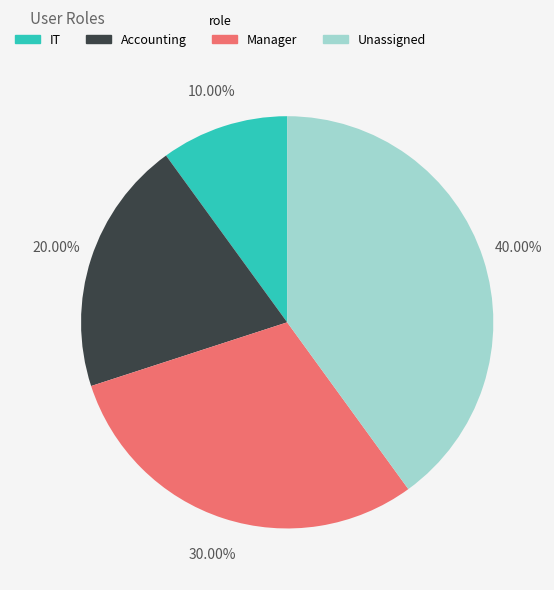

Which has a higher value, Accounting or Manager?

Manager